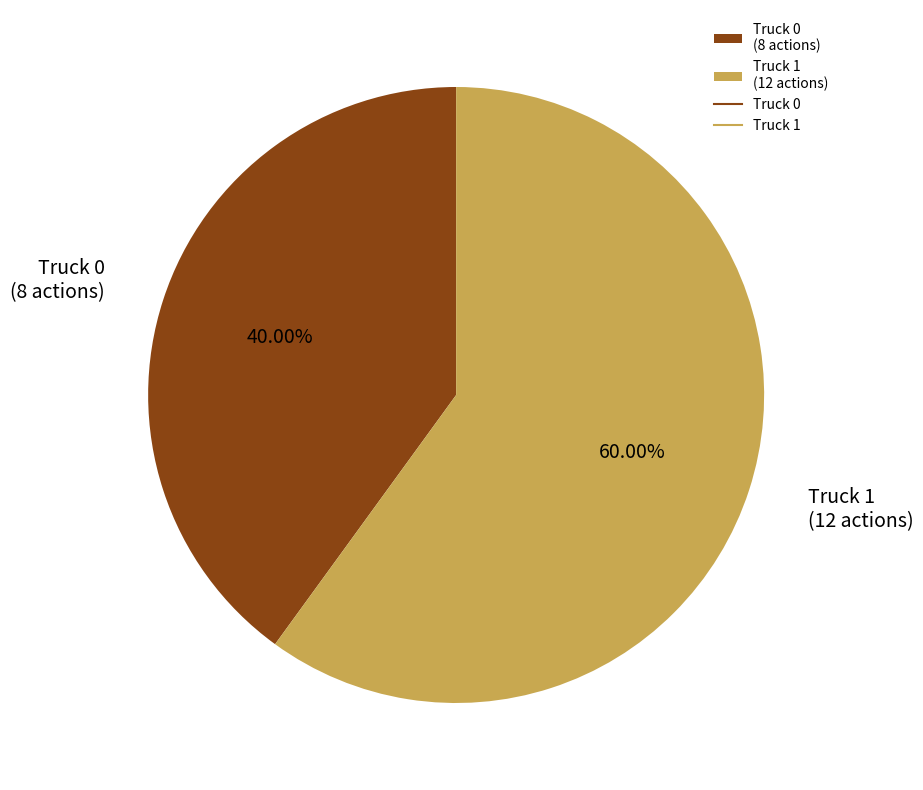

Rank the categories by value from lowest to highest.

Truck 0, Truck 1